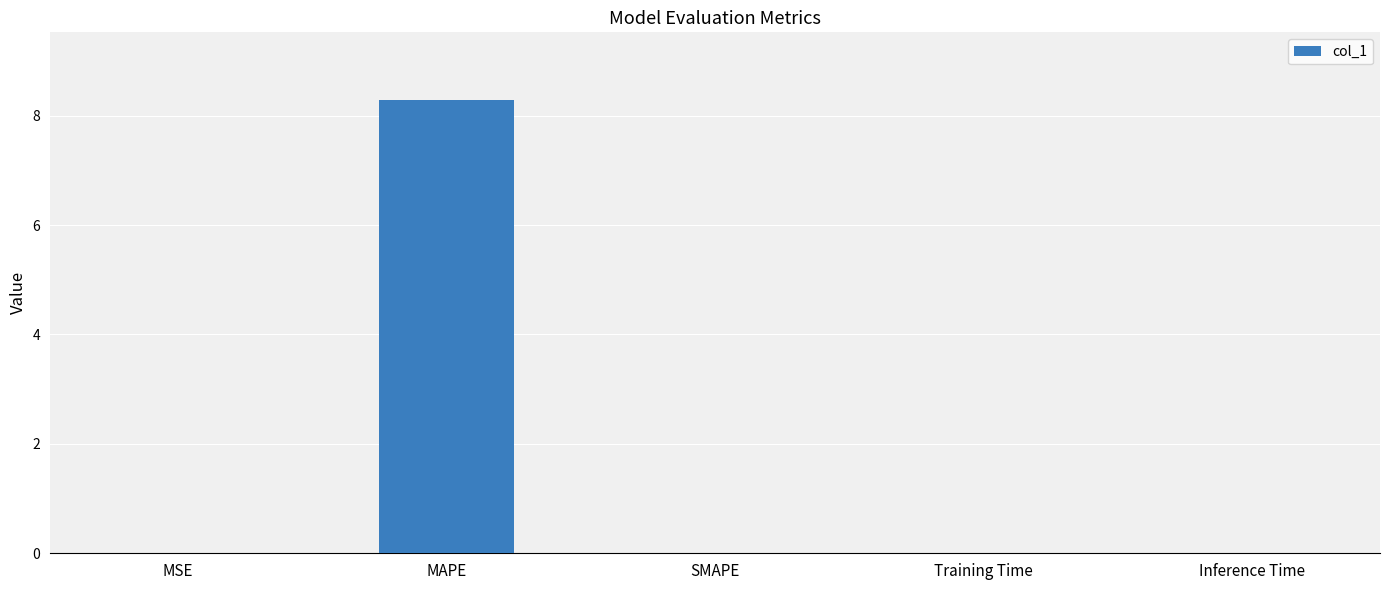

What is the sum of all values?

8.3